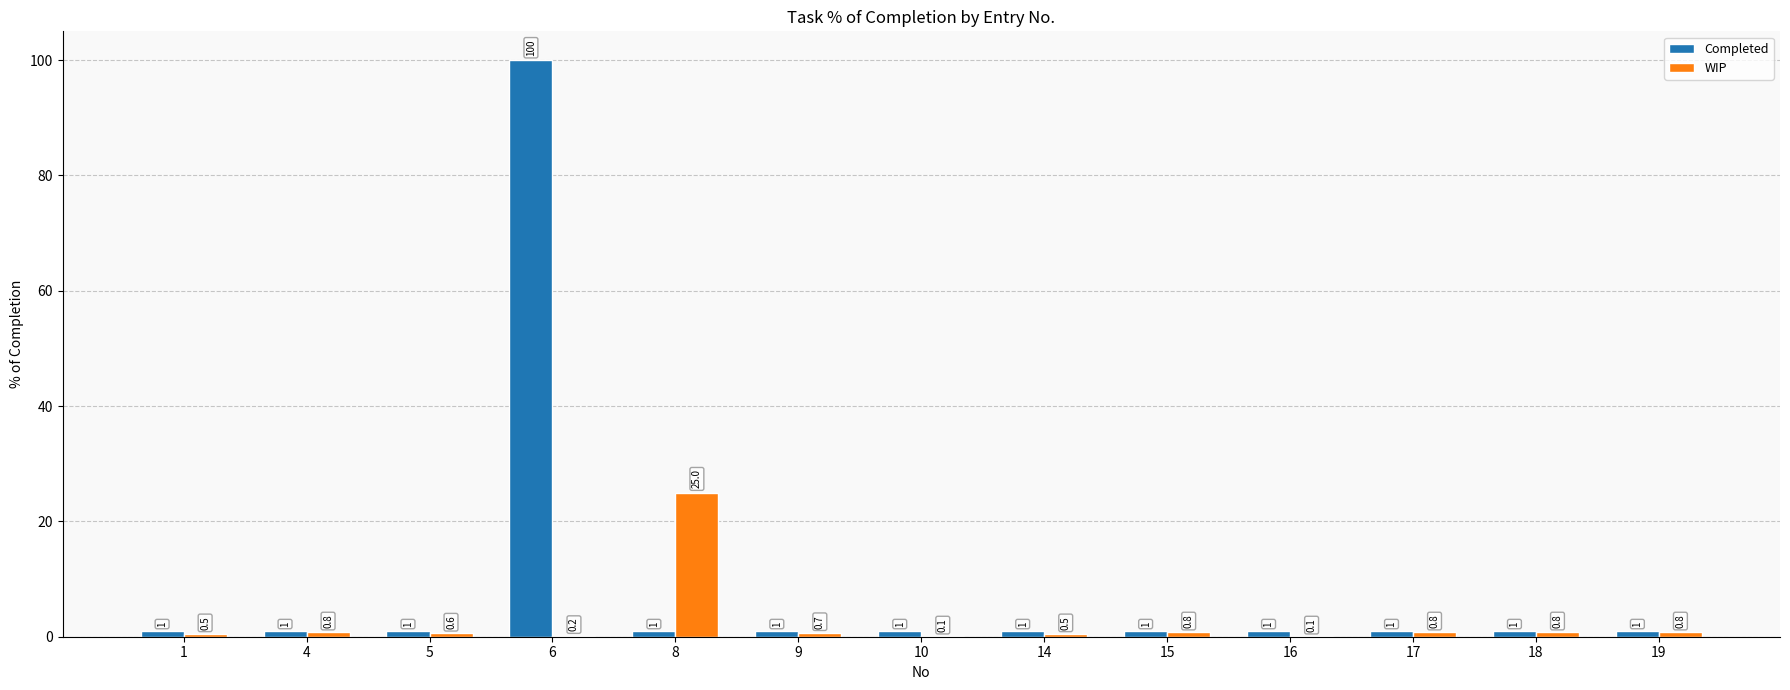

Which series has the largest total across all categories?

Completed